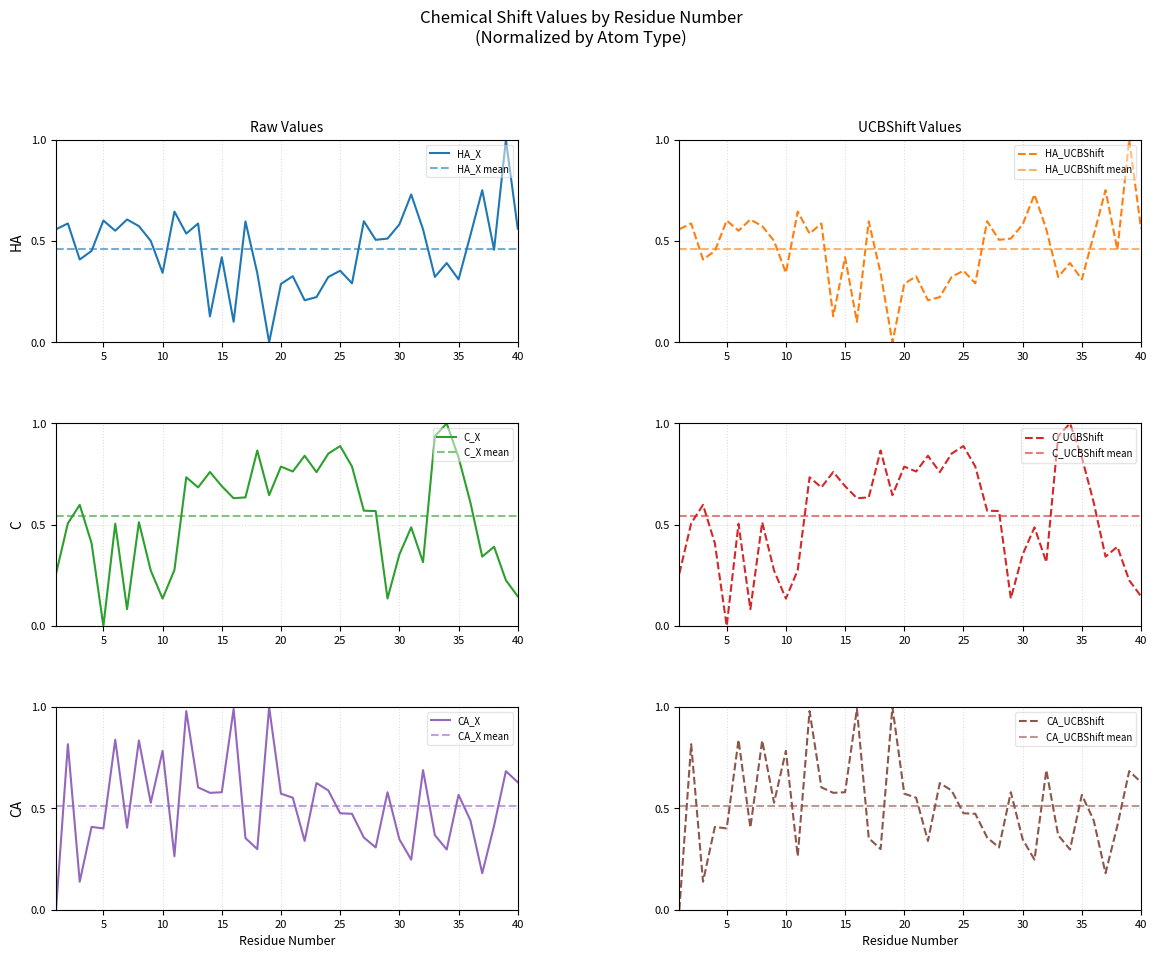

Reading left to right, extract all data points from this chart.

HA_X: 0.6	0.6	0.4	0.5	0.6	0.6	0.6	0.6	0.5	0.3	0.6	0.5	0.6	0.1	0.4	0.1	0.6	0.3	0.0	0.3	0.3	0.2	0.2	0.3	0.4	0.3	0.6	0.5	0.5	0.6	0.7	0.6	0.3	0.4	0.3	0.5	0.8	0.5	1.0	0.6
HA_UCBShift: 0.6	0.6	0.4	0.5	0.6	0.6	0.6	0.6	0.5	0.3	0.6	0.5	0.6	0.1	0.4	0.1	0.6	0.3	0.0	0.3	0.3	0.2	0.2	0.3	0.4	0.3	0.6	0.5	0.5	0.6	0.7	0.6	0.3	0.4	0.3	0.5	0.8	0.5	1.0	0.6
C_X: 0.3	0.5	0.6	0.4	0.0	0.5	0.1	0.5	0.3	0.1	0.3	0.7	0.7	0.8	0.7	0.6	0.6	0.9	0.6	0.8	0.8	0.8	0.8	0.9	0.9	0.8	0.6	0.6	0.1	0.4	0.5	0.3	0.9	1.0	0.8	0.6	0.3	0.4	0.2	0.1
C_UCBShift: 0.3	0.5	0.6	0.4	0.0	0.5	0.1	0.5	0.3	0.1	0.3	0.7	0.7	0.8	0.7	0.6	0.6	0.9	0.6	0.8	0.8	0.8	0.8	0.9	0.9	0.8	0.6	0.6	0.1	0.4	0.5	0.3	0.9	1.0	0.8	0.6	0.3	0.4	0.2	0.1
CA_X: 0.0	0.8	0.1	0.4	0.4	0.8	0.4	0.8	0.5	0.8	0.3	1.0	0.6	0.6	0.6	1.0	0.4	0.3	1.0	0.6	0.6	0.3	0.6	0.6	0.5	0.5	0.4	0.3	0.6	0.3	0.2	0.7	0.4	0.3	0.6	0.4	0.2	0.4	0.7	0.6
CA_UCBShift: 0.0	0.8	0.1	0.4	0.4	0.8	0.4	0.8	0.5	0.8	0.3	1.0	0.6	0.6	0.6	1.0	0.4	0.3	1.0	0.6	0.6	0.3	0.6	0.6	0.5	0.5	0.4	0.3	0.6	0.3	0.2	0.7	0.4	0.3	0.6	0.4	0.2	0.4	0.7	0.6